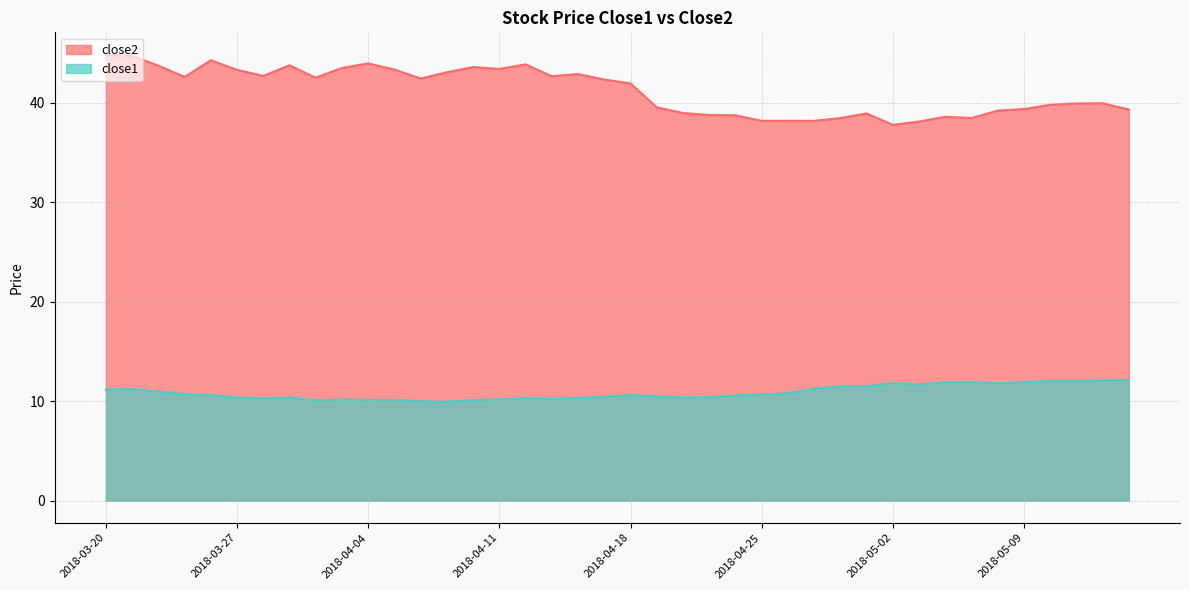

How many lines are shown in the chart?

2